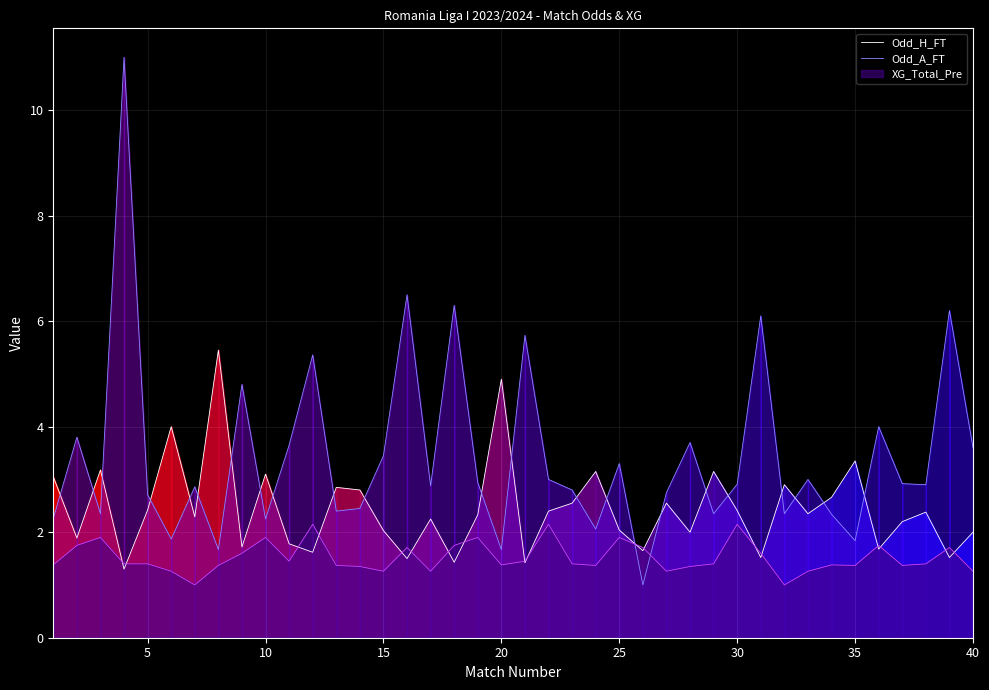

What is the value of the Odd_A_FT point at the 40th from the left?

3.6